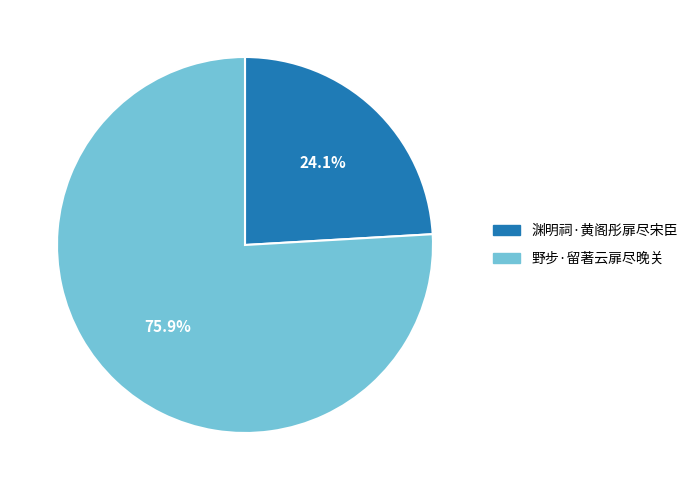

Which category has the biggest portion of the pie?

野步·留著云扉尽晚关